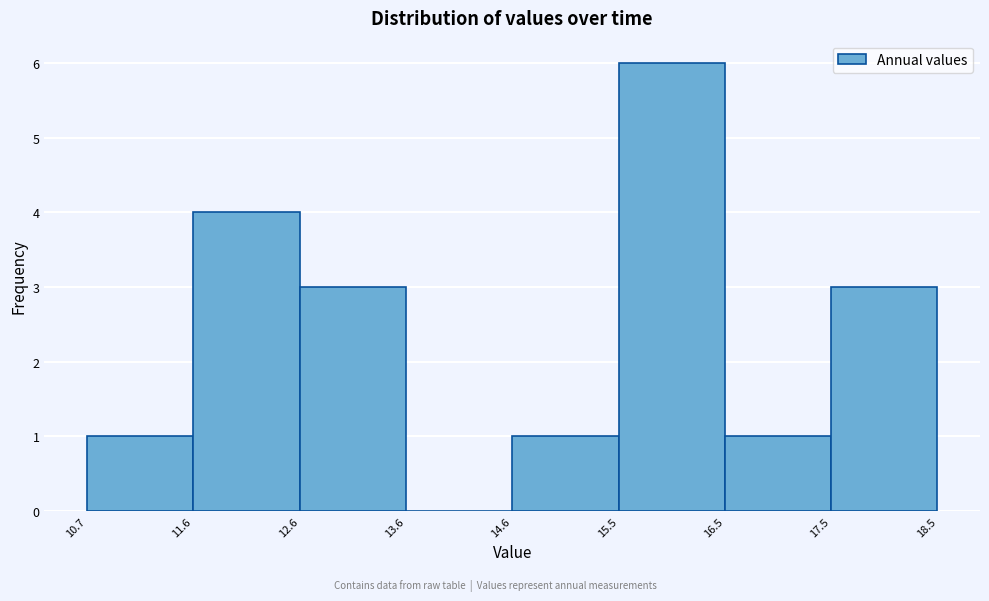

What is the height of the bar covering 16.5 to 17.5 on the x-axis? The values are not printed on the chart, so give them approximately, as read against the axis.

1